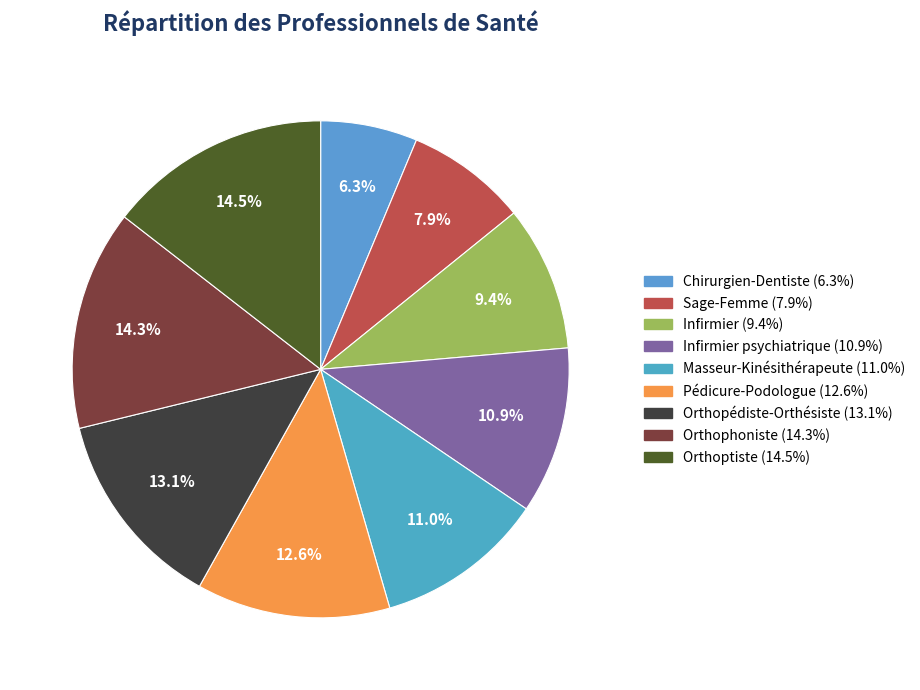

How many segments does this pie chart have?

9